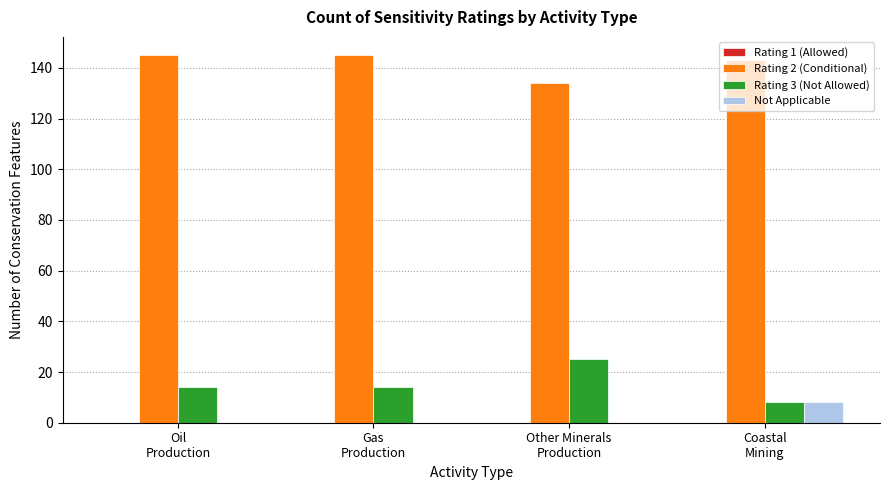

Which series has the largest total across all categories?

Rating 2 (Conditional)